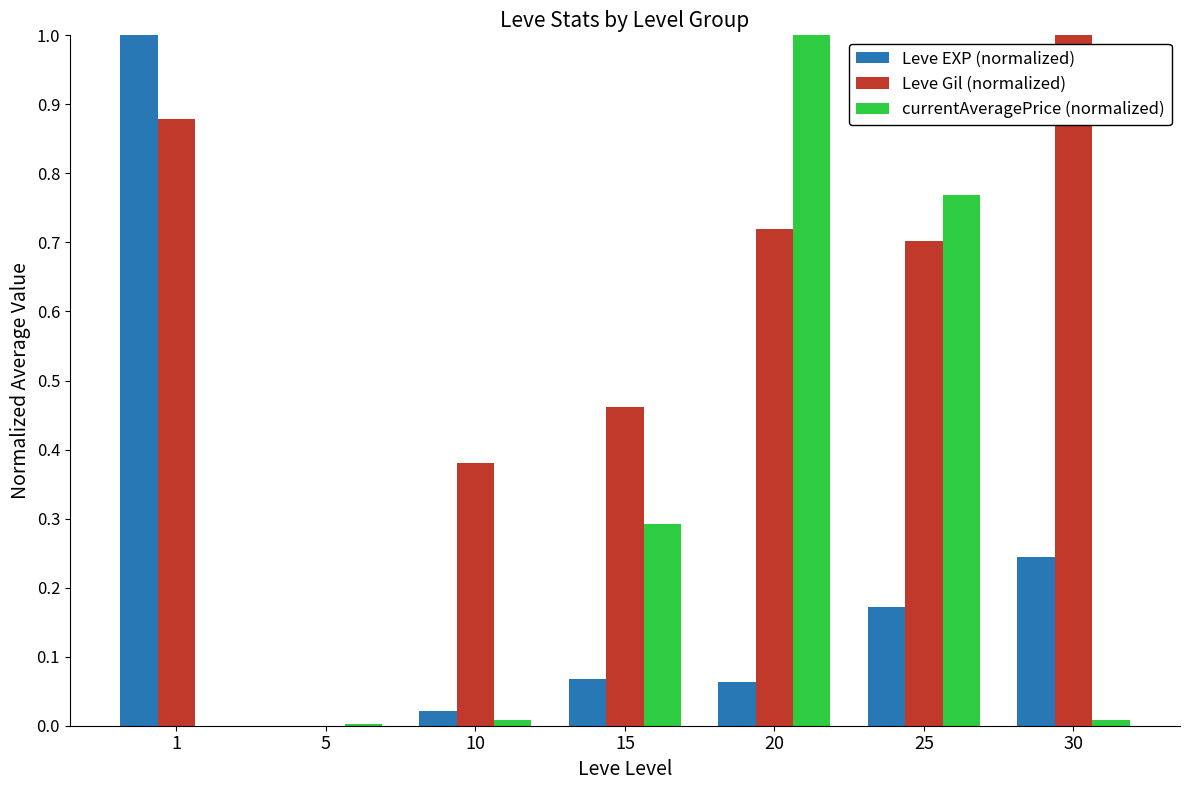

What is the total value across all series at 20?

1.8